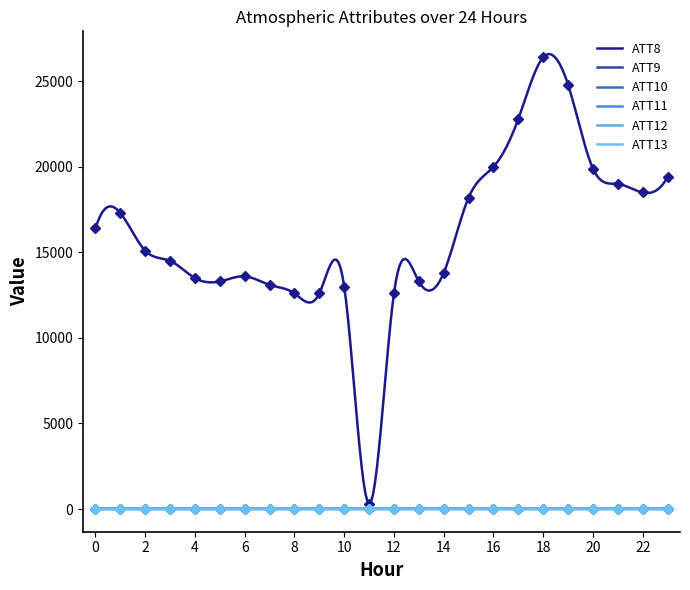

How many lines are shown in the chart?

6